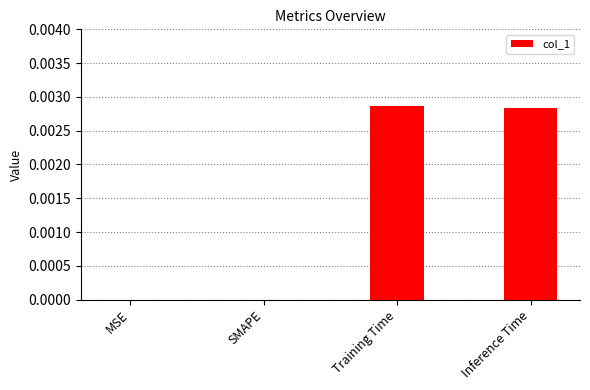

Which has a higher value, Training Time or SMAPE?

Training Time